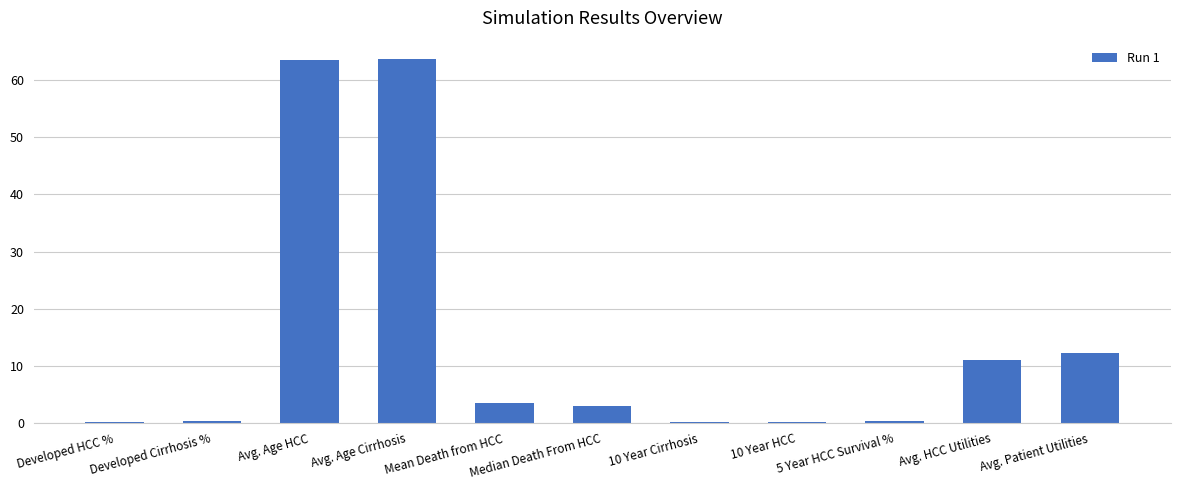

What is the sum of all values?

157.8